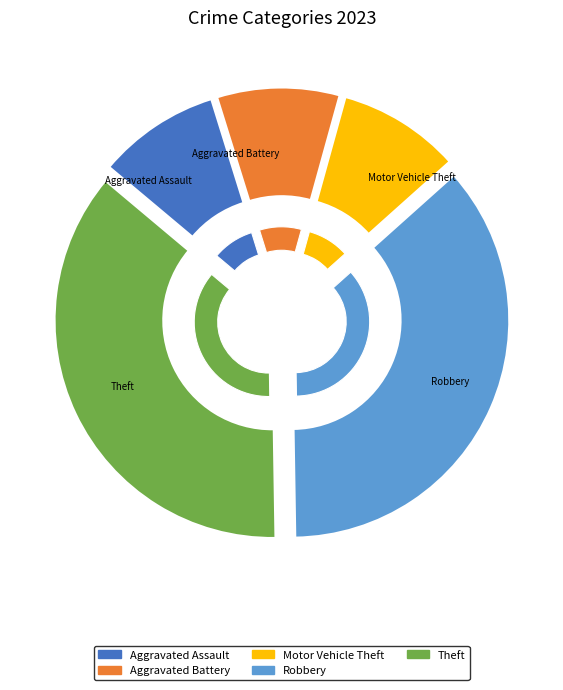

Between Aggravated Battery and Theft, which is larger?

Theft